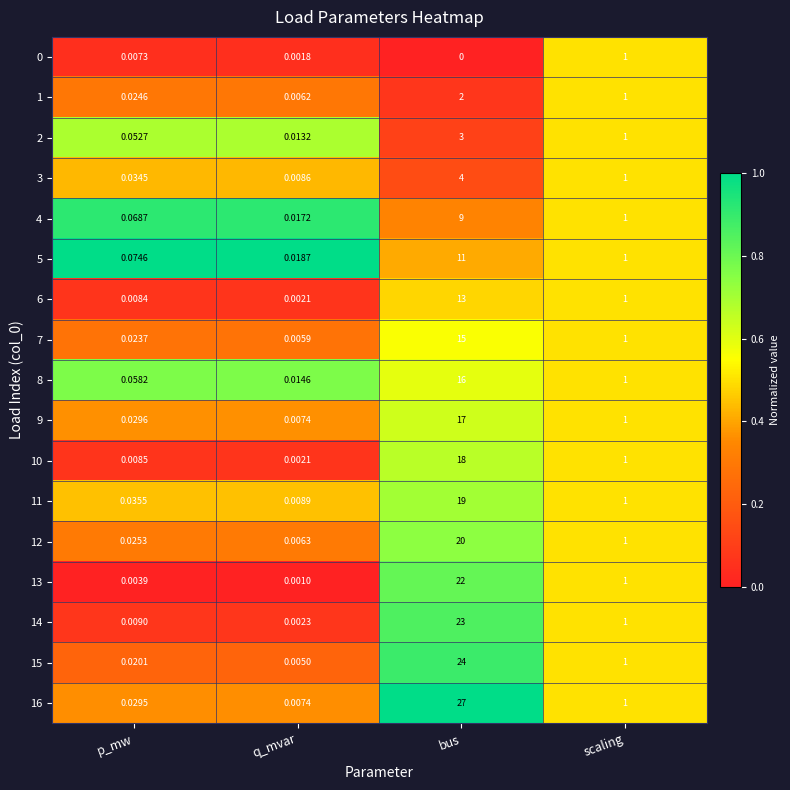

Rank the categories by 8 value from highest to lowest.

bus, scaling, p_mw, q_mvar